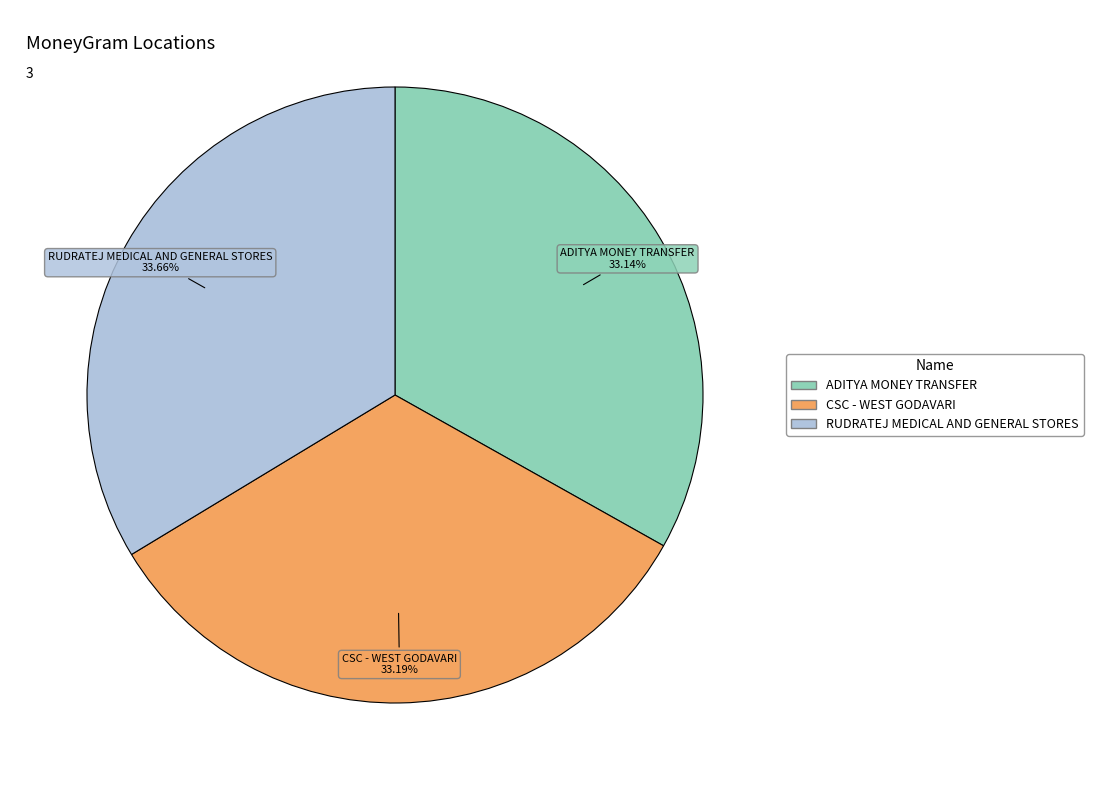

Approximately how many times larger is the value at CSC - WEST GODAVARI compared to RUDRATEJ MEDICAL AND GENERAL STORES?

1.0